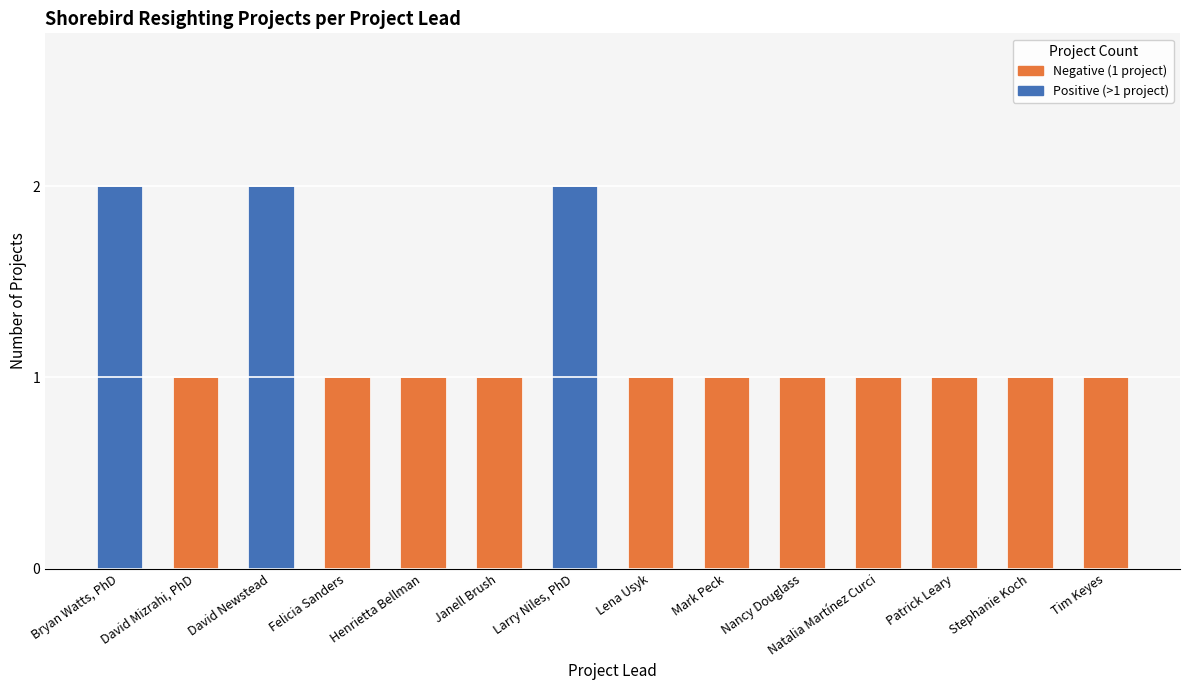

Between Janell Brush and Natalia Martínez Curci, which is larger?

Janell Brush